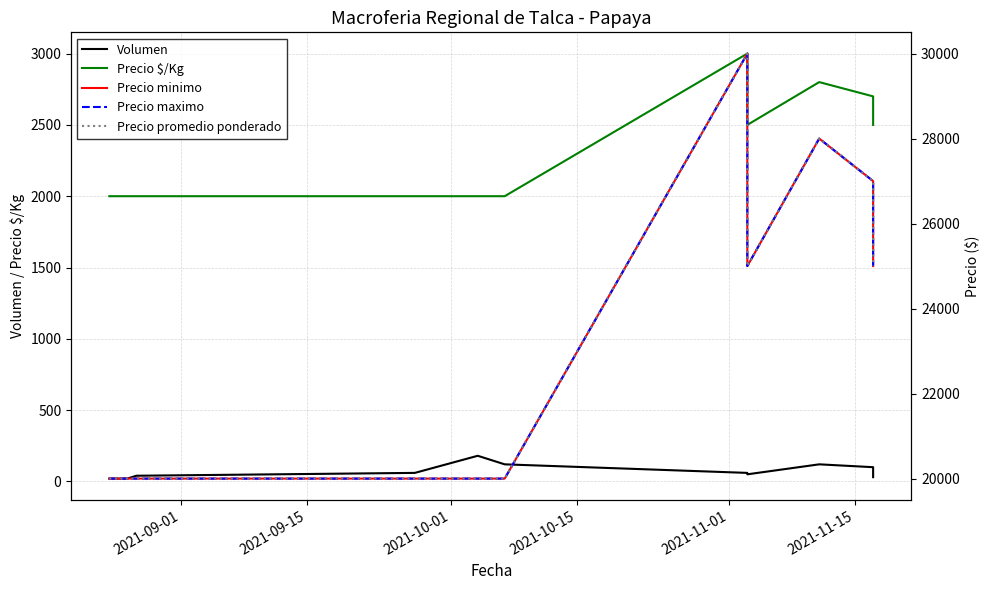

What is the maximum value for Precio minimo?

30000